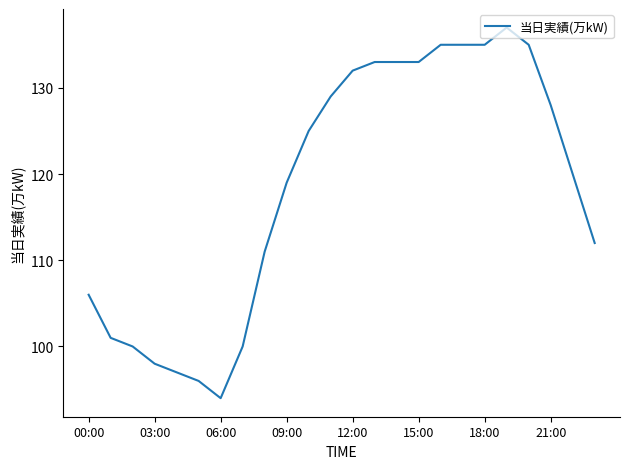

What is the maximum value shown in the chart?

137